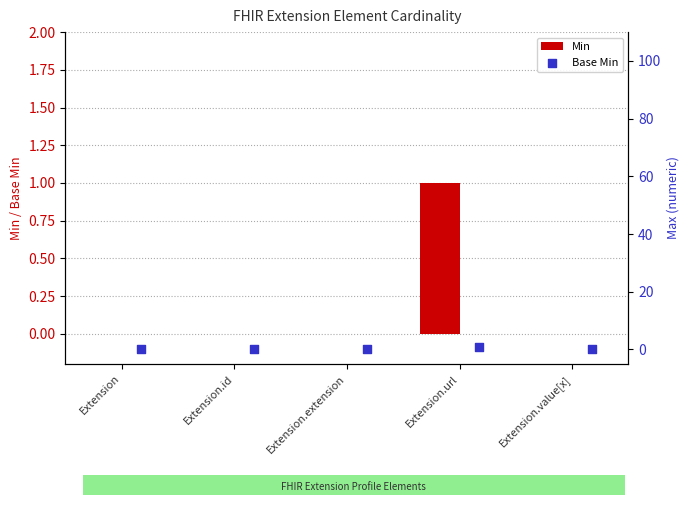

Which series reaches the maximum Y coordinate?

Min